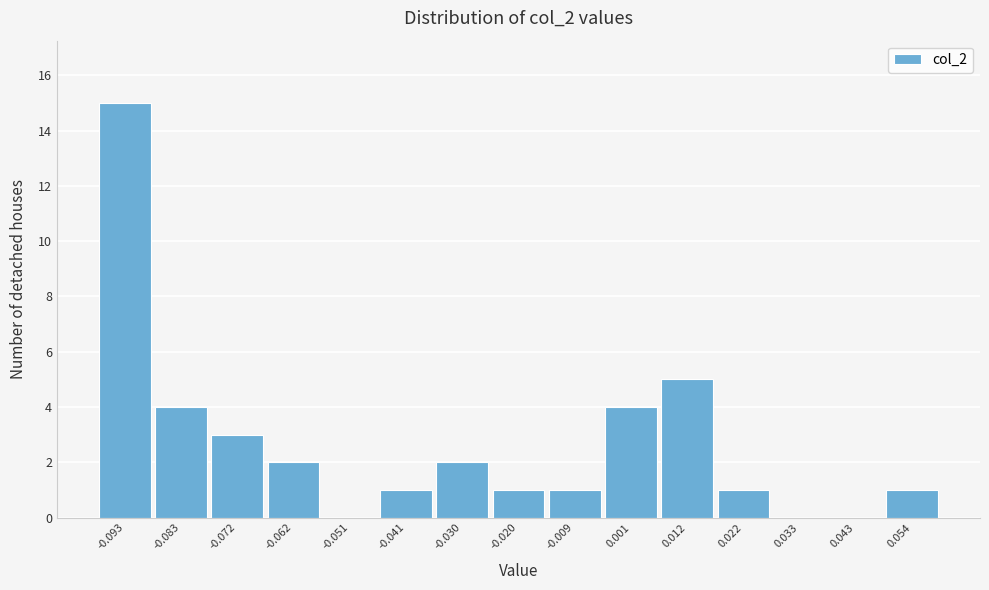

Reading left to right, transcribe this chart: for each bar, give the range it covers on the x-axis and its height. Neither the bar edges nor the heights are printed on the chart, so give them approximately, as read against the axes.

-0.098 to -0.088: 15
-0.088 to -0.078: 4
-0.078 to -0.066: 3
-0.066 to -0.056: 2
-0.056 to -0.046: 0
-0.046 to -0.036: 1
-0.036 to -0.026: 2
-0.026 to -0.014: 1
-0.014 to -0.004: 1
-0.004 to 0.006: 4
0.006 to 0.016: 5
0.016 to 0.028: 1
0.028 to 0.038: 0
0.038 to 0.048: 0
0.048 to 0.058: 1